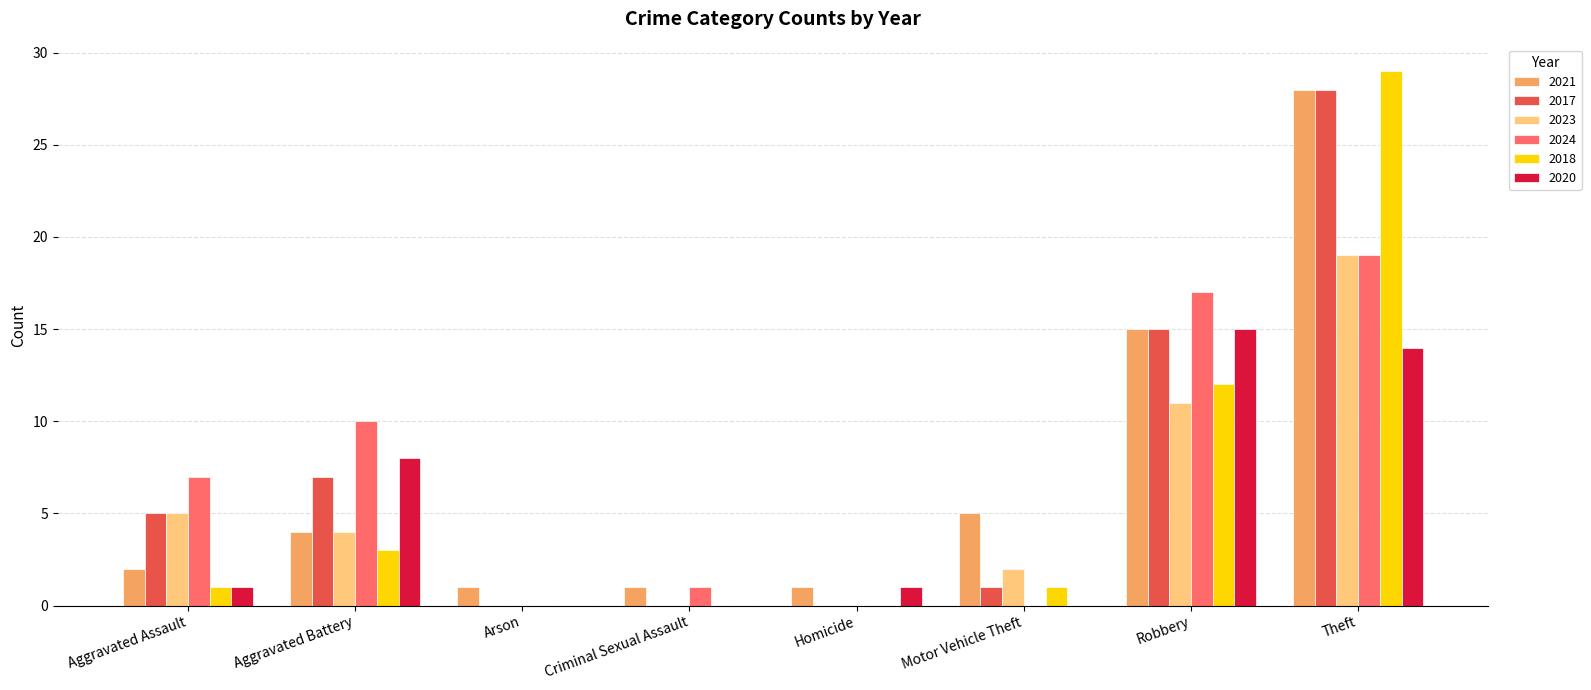

Which label corresponds to the largest value in the chart?

Theft